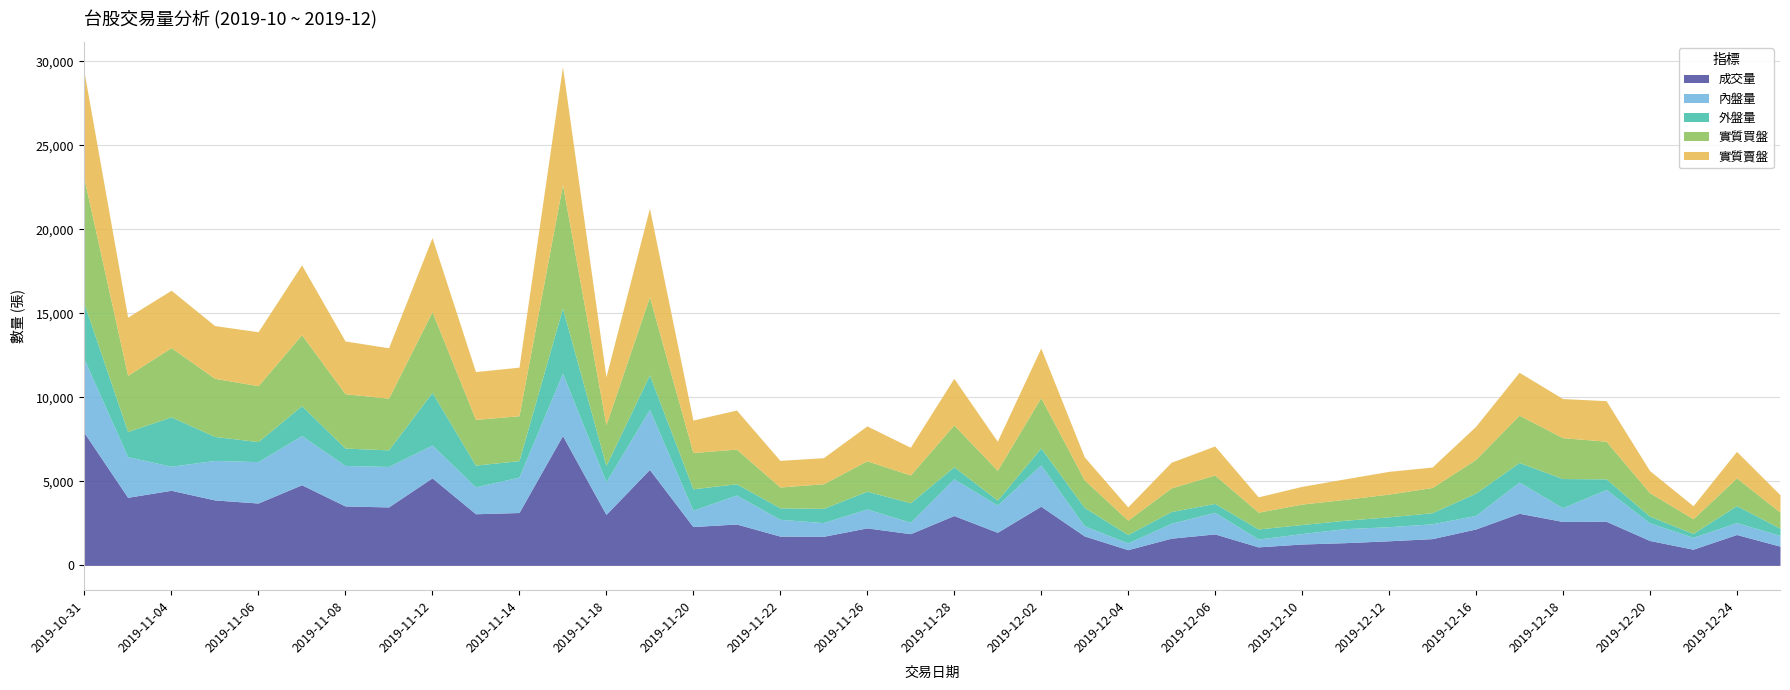

Reading right to left, list all the values displayed in this chart.

成交量: 1143	1836	960	1482	2624	2613	3100	2164	1590	1461	1350	1269	1100	1870	1617	933	1752	3520	1967	2965	1885	2229	1728	1741	2462	2309	5708	3030	7723	3145	3071	5206	3477	3536	4797	3709	3894	4468	4050	7899
內盤量: 639	706	708	1048	1891	815	1858	808	882	838	836	624	466	1287	886	398	602	2462	1617	2191	681	1125	817	1000	1722	975	3572	1943	3718	2107	1599	1952	2409	2410	2927	2463	2353	1432	2418	4370
外盤量: 429	1016	233	399	633	1739	1164	1328	662	588	499	536	599	531	702	506	1093	1006	300	712	1159	1058	847	685	671	1274	2056	967	3871	981	1297	3137	988	1034	1782	1194	1426	2939	1500	3305
實質買盤: 955	1644	872	1398	2241	2433	2816	2009	1500	1353	1244	1216	1000	1692	1404	852	1643	2997	1774	2490	1654	1811	1465	1238	2063	2158	4648	2429	7355	2673	2720	4801	3076	3237	4221	3328	3460	4123	3340	7410
實質賣盤: 1034	1580	776	1316	2414	2328	2555	1965	1219	1354	1221	1055	913	1726	1529	789	1370	2951	1731	2776	1651	2078	1550	1586	2327	1932	5278	2856	7014	2891	2847	4415	3000	3141	4157	3211	3140	3413	3464	6363